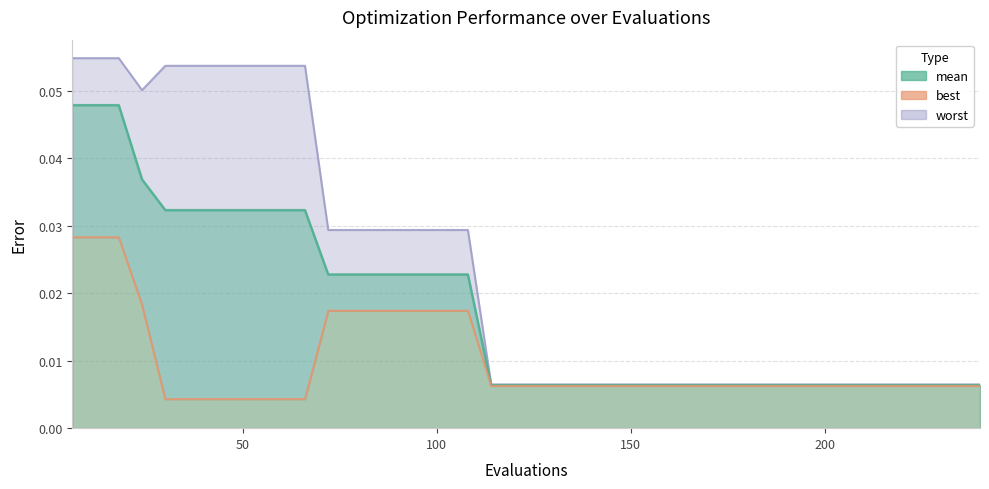

True or false: worst and mean intersect in this chart.

False